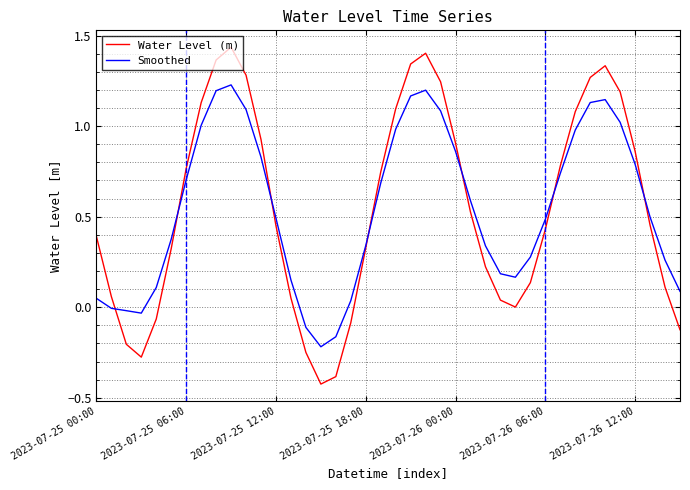

Rank the series by their maximum value, from lowest to highest.

Smoothed, Water Level (m)